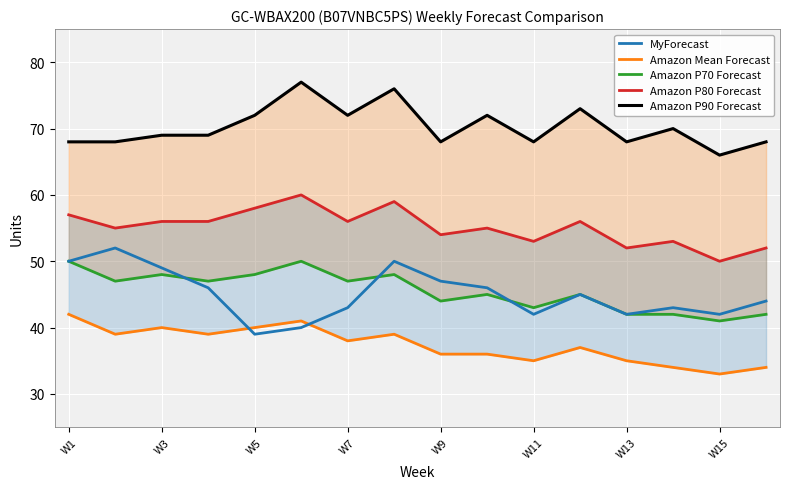

Which series has the widest spread of values?

MyForecast